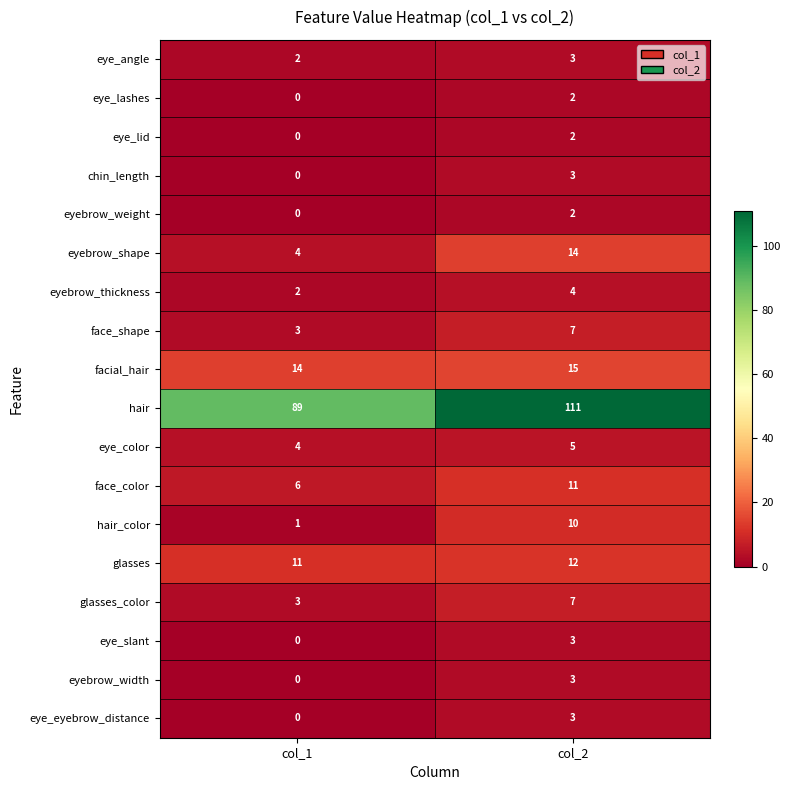

Which series changed the most between col_1 and col_2?

hair